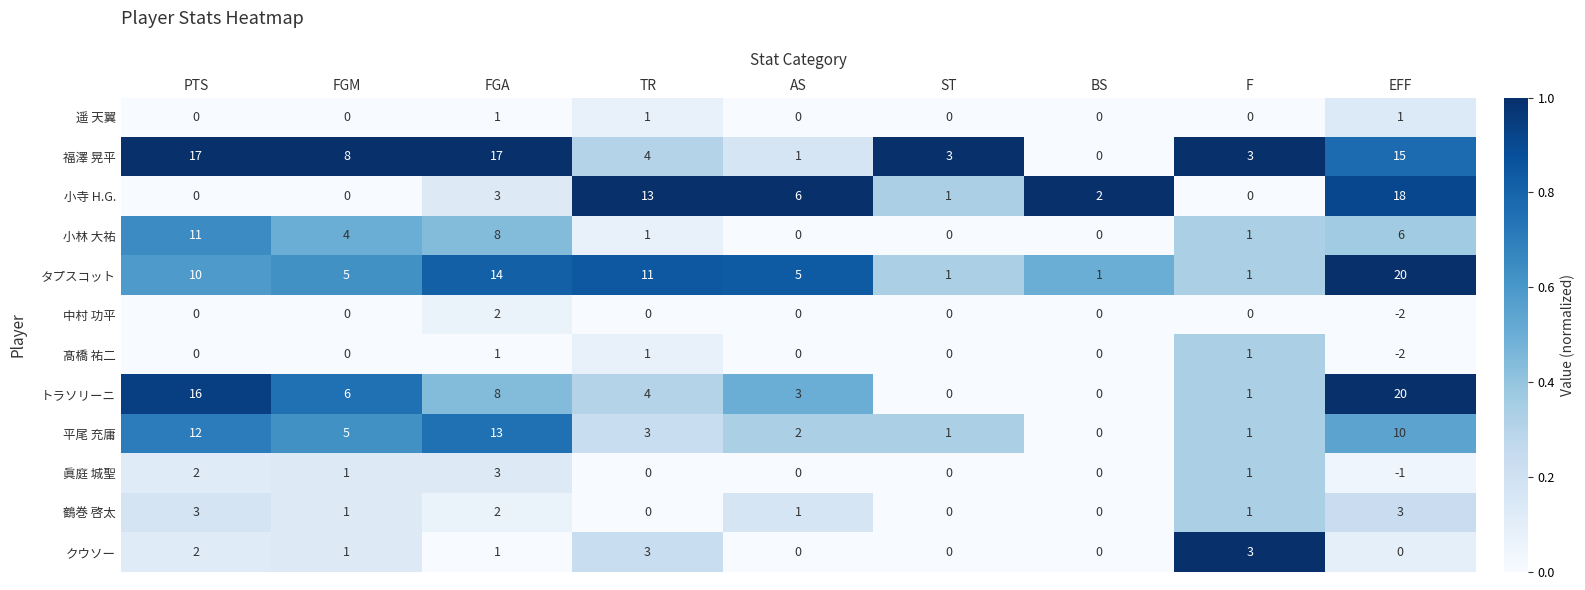

The value of 眞庭 城聖 at AS is 0. True or false?

True